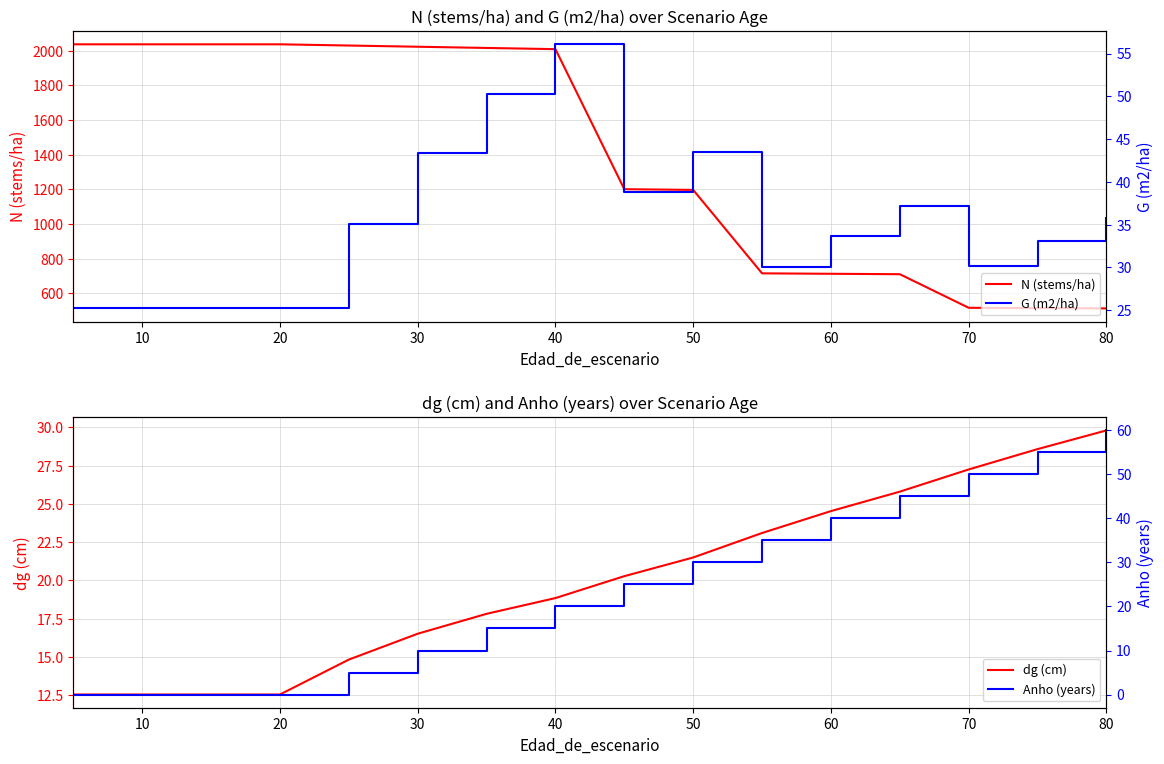

True or false: N (stems/ha) and G (m2/ha) intersect in this chart.

False